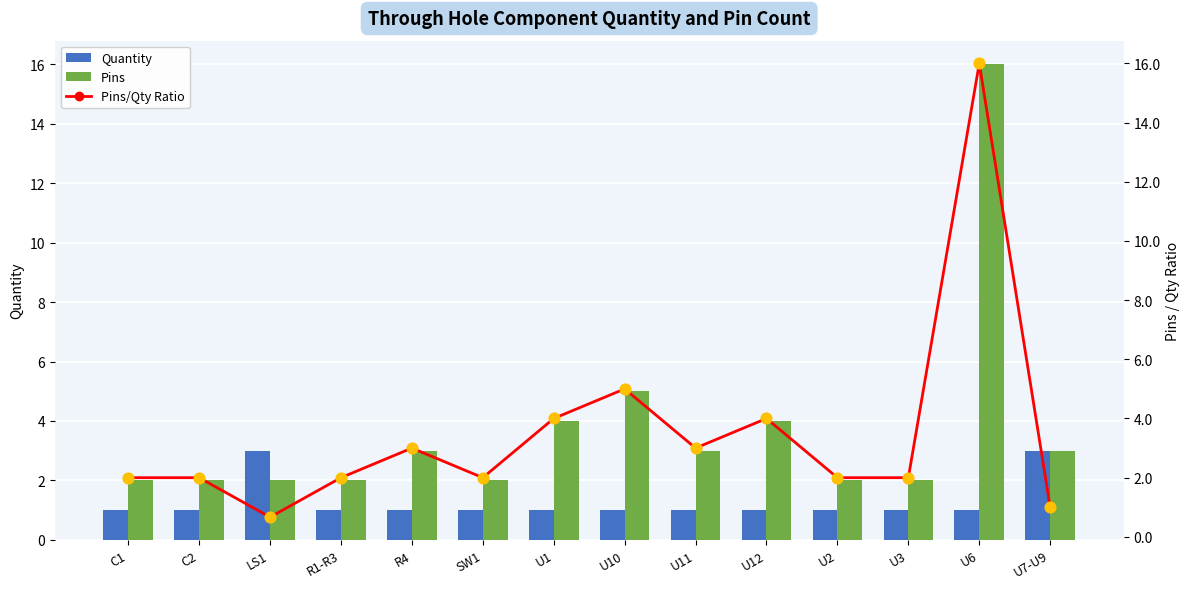

Which series has the largest Y range (max minus min)?

Pins/Qty Ratio